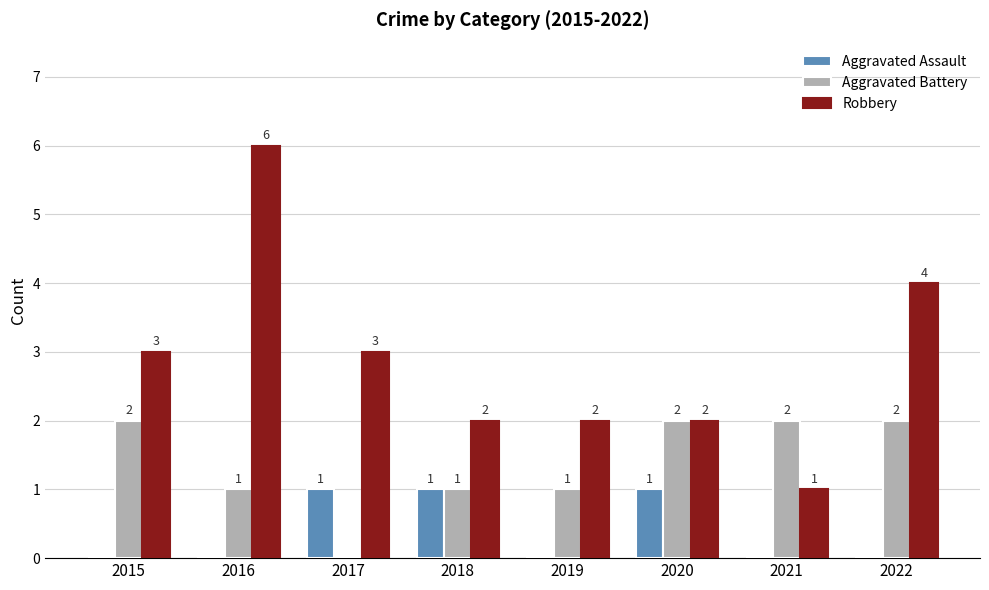

What is the maximum value shown in the chart?

6